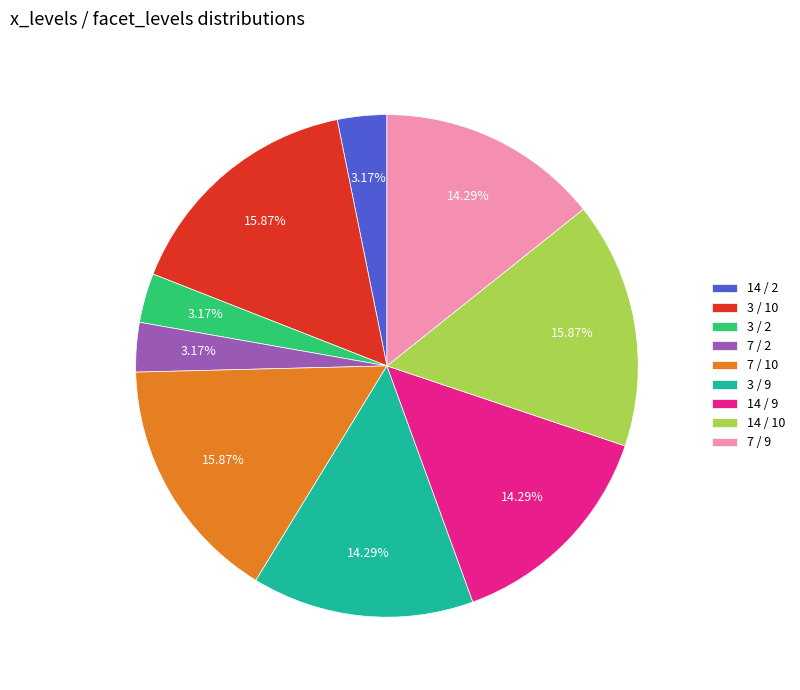

Is it true that 14 / 10 is 30% of the pie?

False